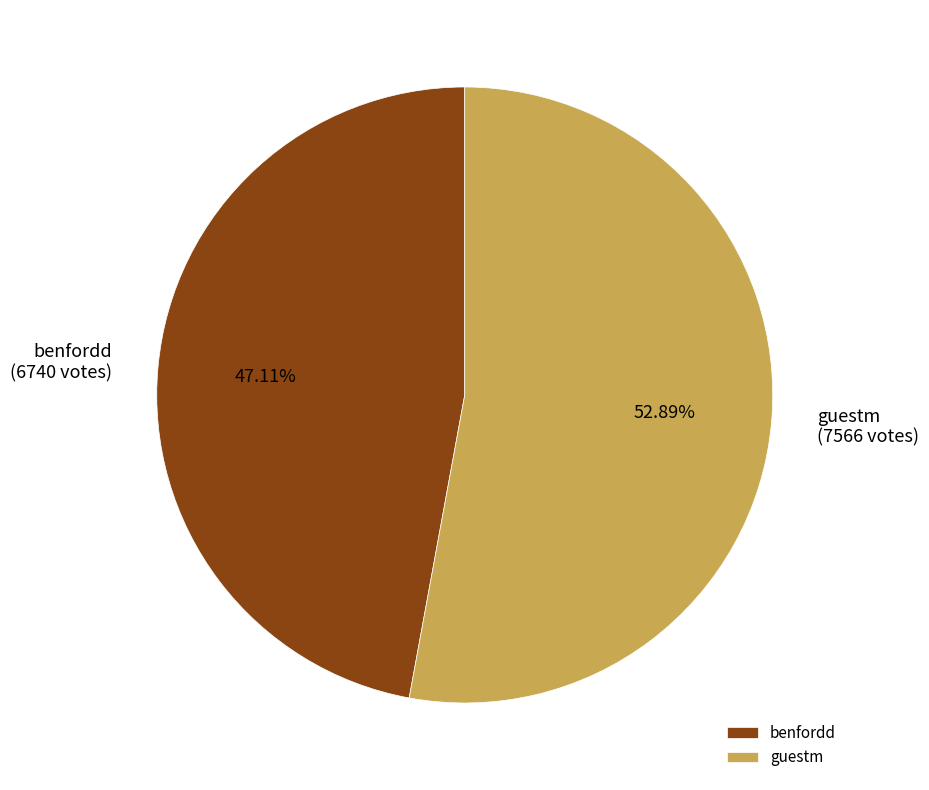

How many slices are in this pie chart?

2